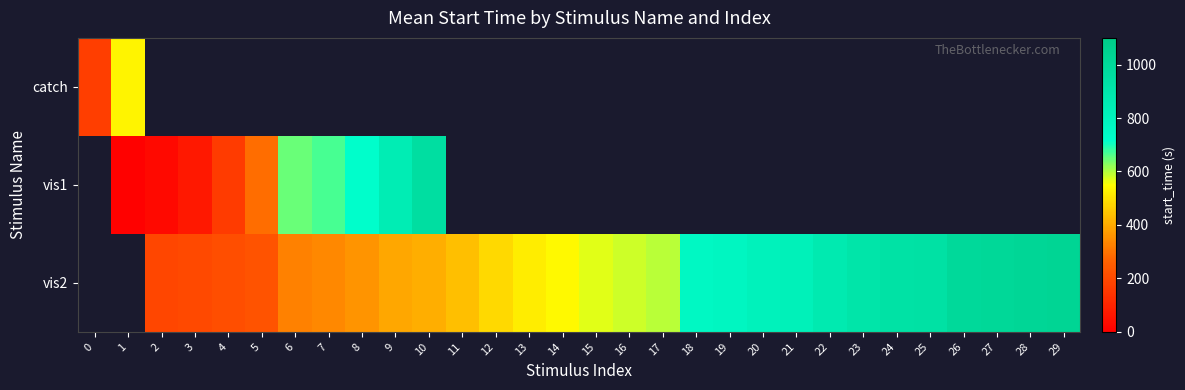

Is it true that vis2 equals 594.3 at 17?

True